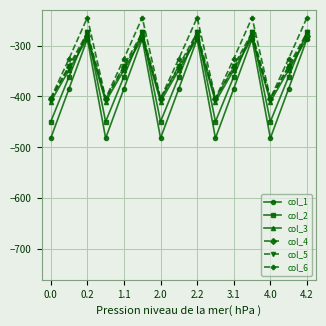

What is the value of the col_4 point at the 6th from the left?

-281.0